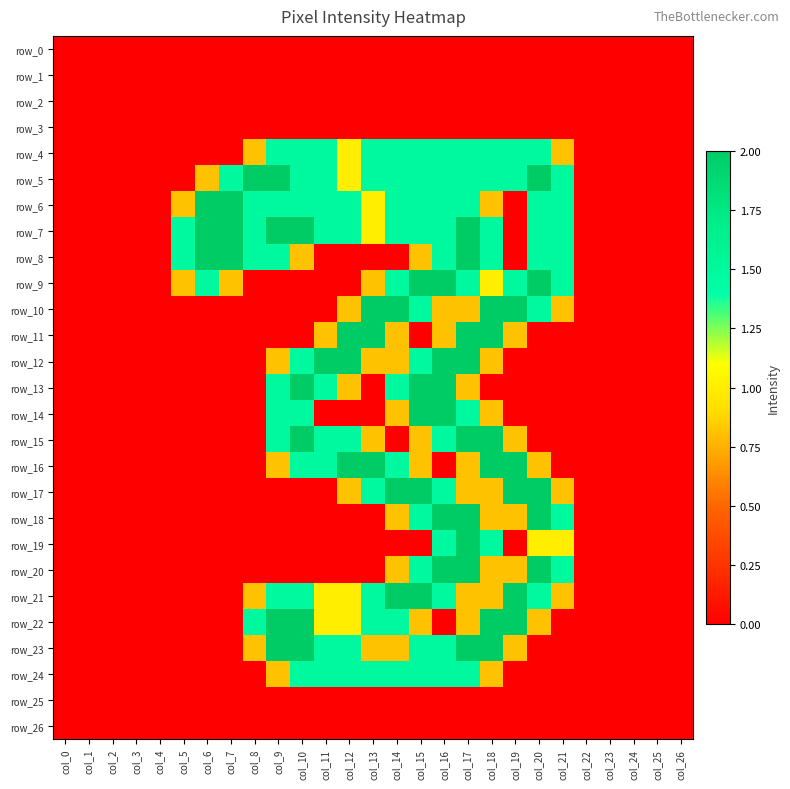

How many data points in row_11 are above 0?

8